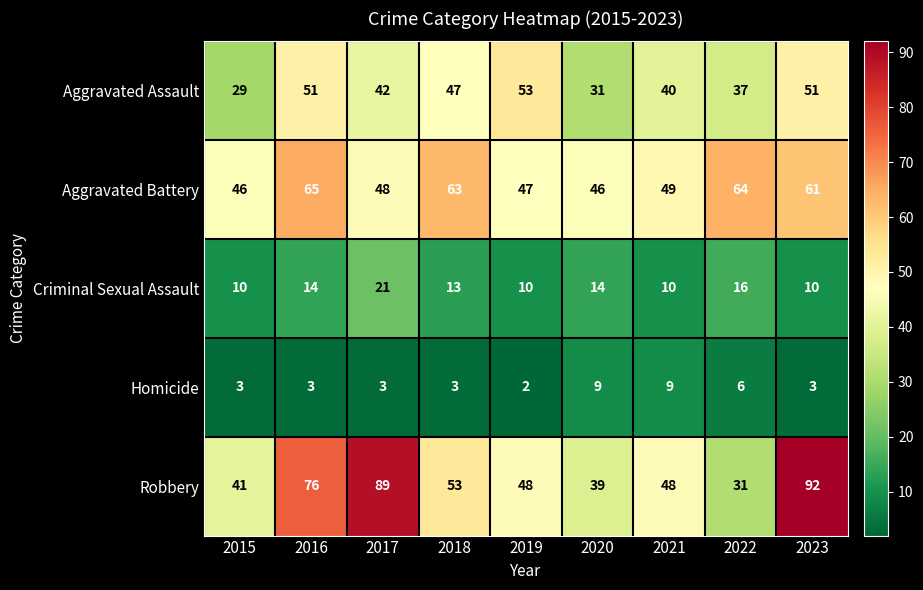

Which series has the widest spread of values?

Robbery